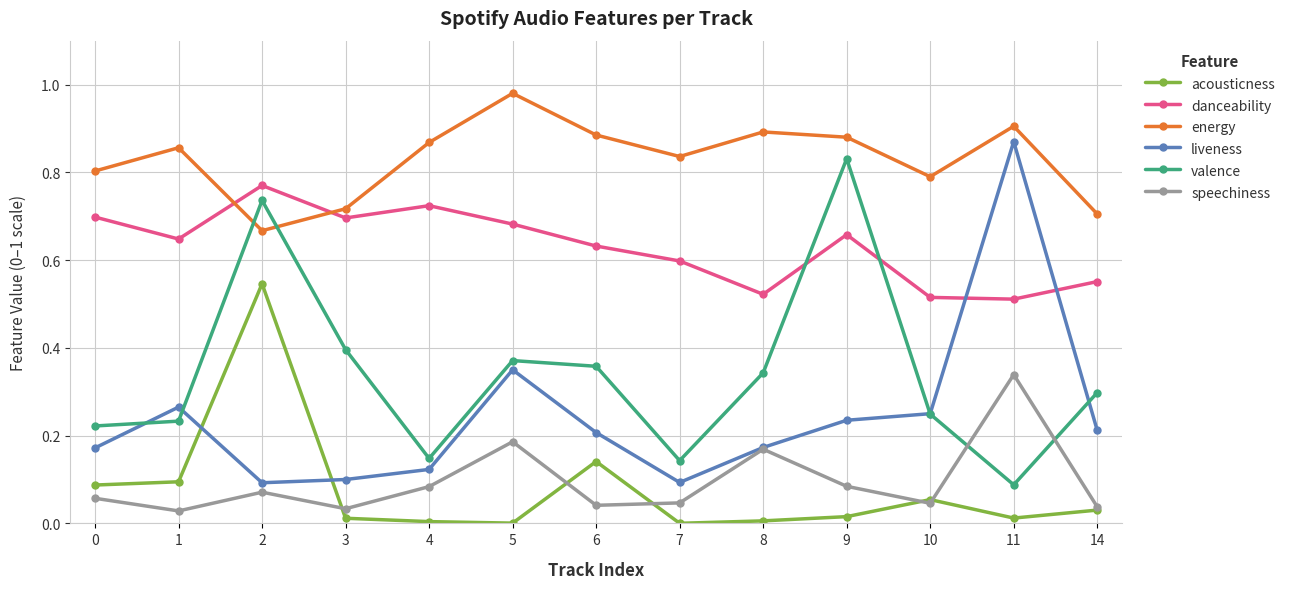

At how many categories does at least one series exceed 0?

13